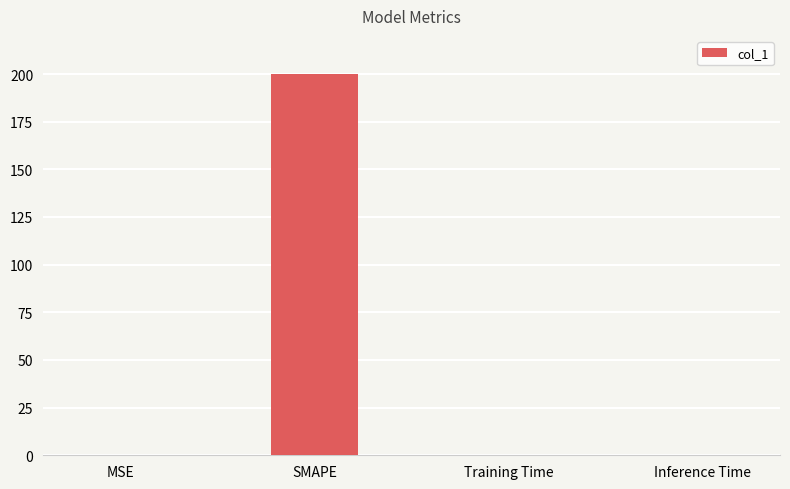

Are the bars grouped side by side (vs. stacked)?

No